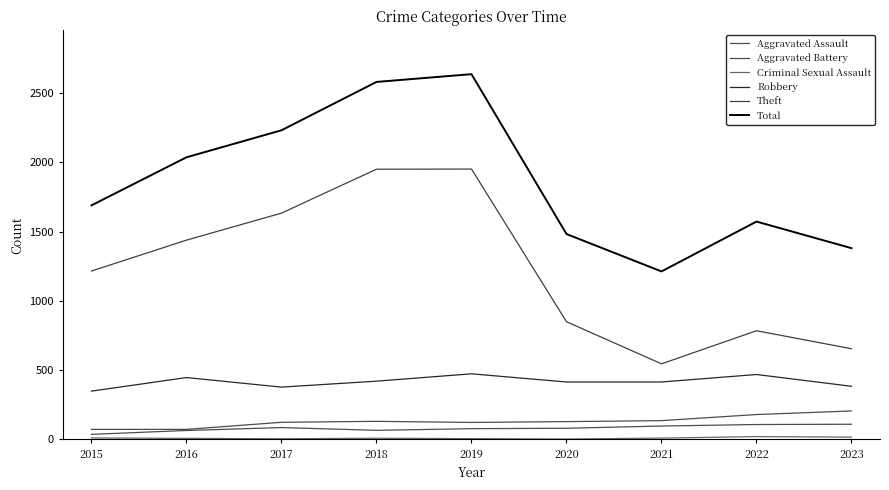

List the series in order of their peak value, highest first.

Total, Theft, Robbery, Aggravated Battery, Aggravated Assault, Criminal Sexual Assault